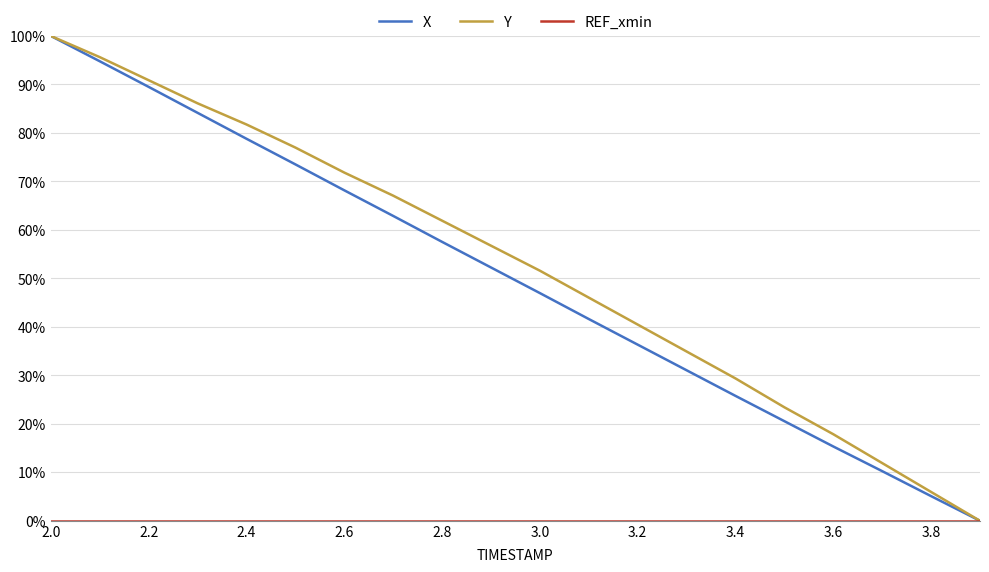

What is the greatest value displayed?

100.0